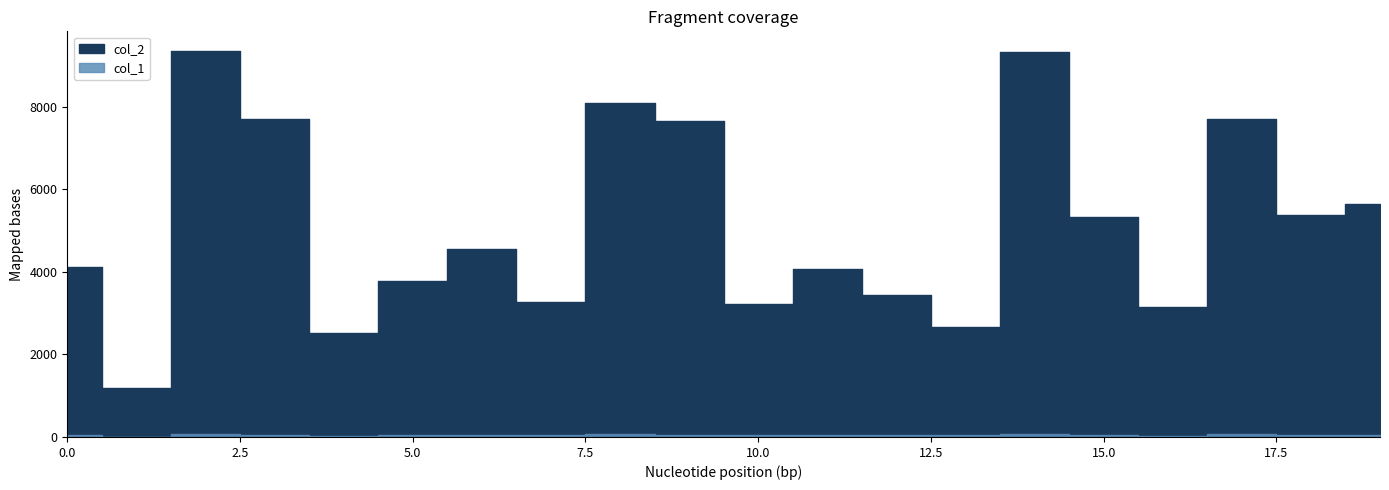

The value of col_1 at 19 is 45. True or false?

True